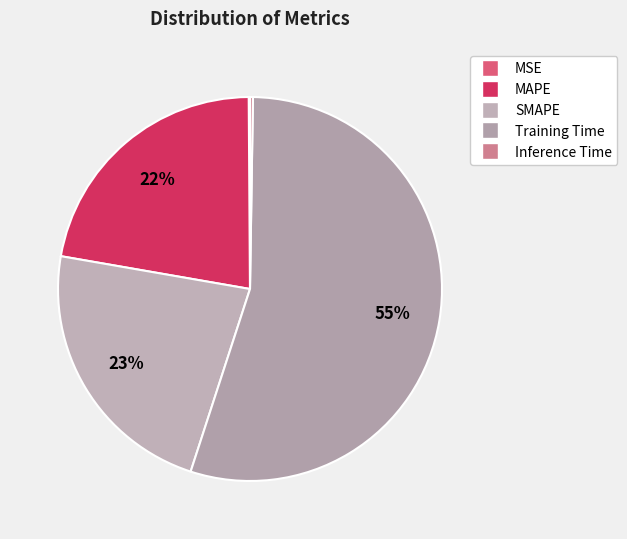

Which category accounts for the majority?

Training Time